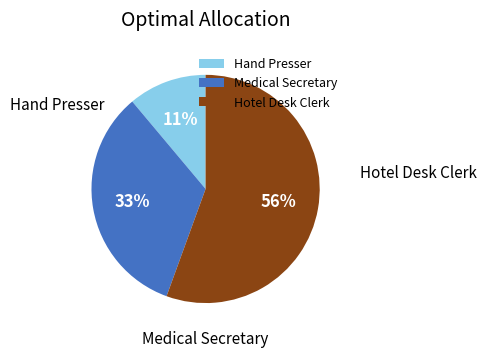

Count the number of slices in the pie.

3